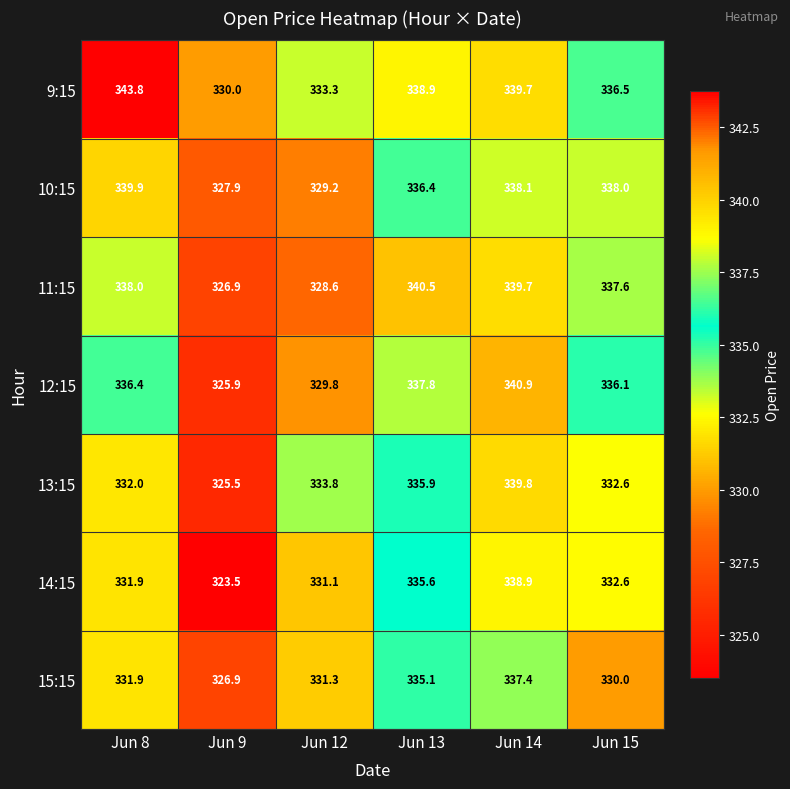

Which category has the lowest value in the 13:15 series?

Jun 9